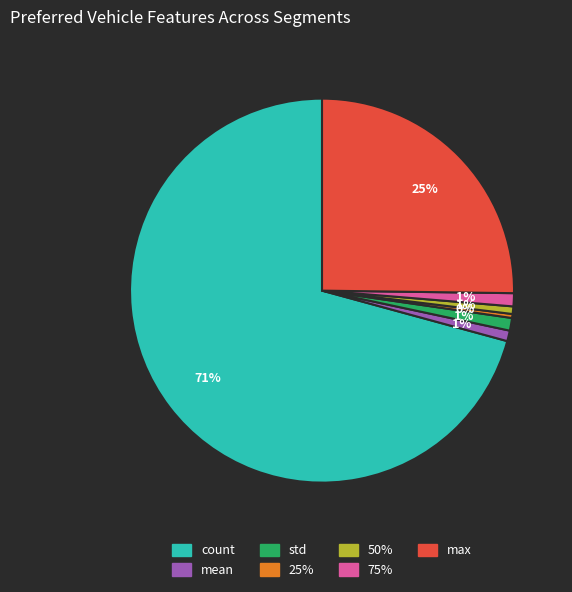

To the nearest percent, what is the average slice percentage?

14%